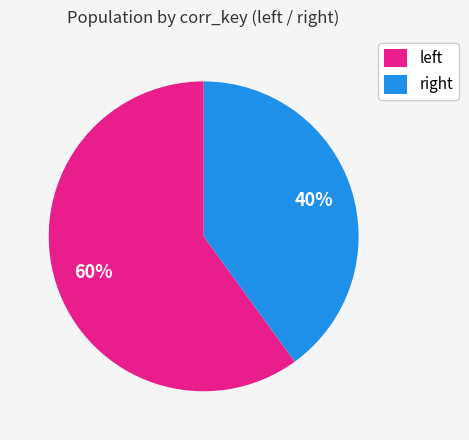

Is there a majority slice in this chart?

Yes